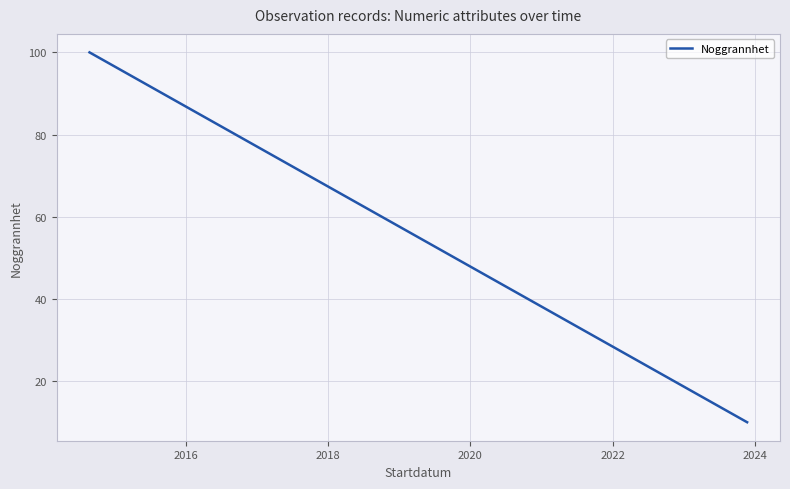

What is the average value?

70